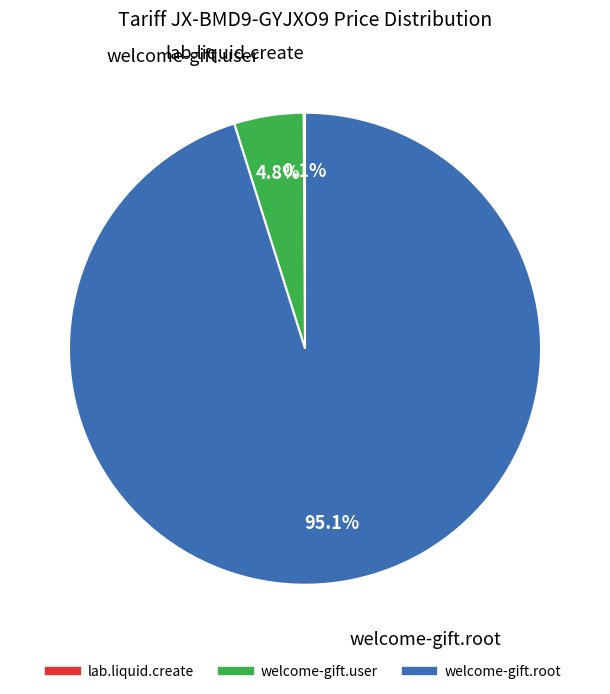

True or false: welcome-gift.user accounts for 10% of the total.

False